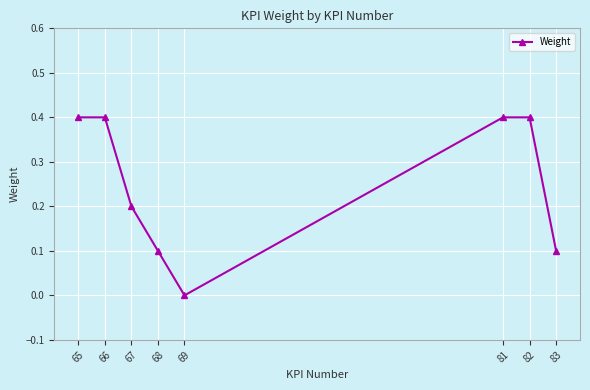

Count the number of categories in the chart.

8